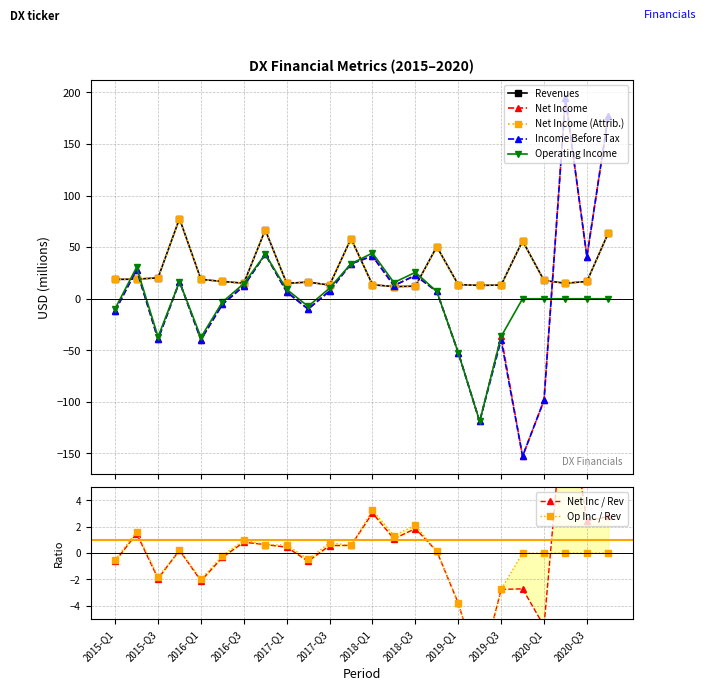

True or false: Revenues and Net Income (Attrib.) cross at least once.

False